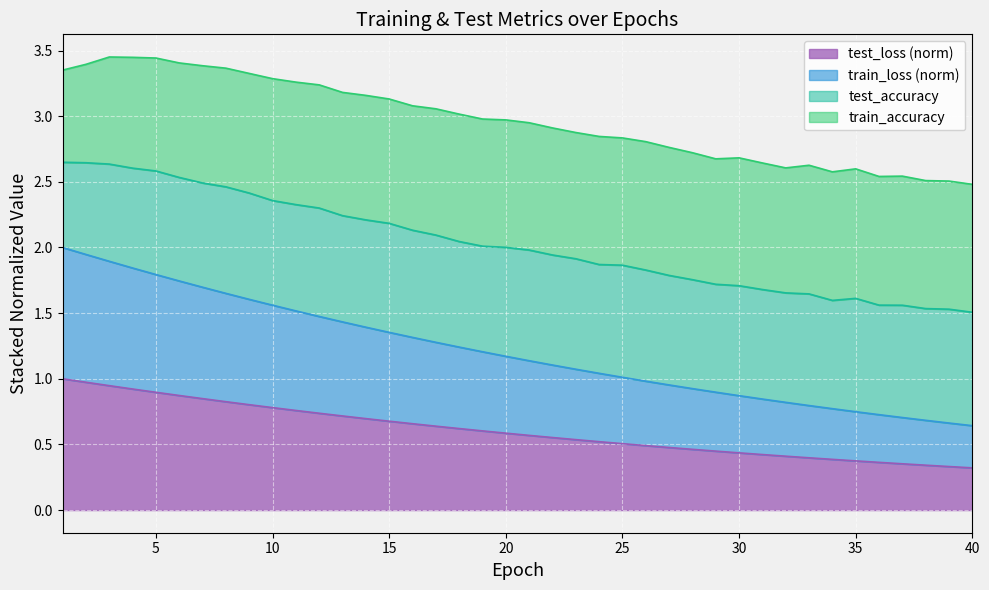

What is the value of the test_loss point at the 21st from the left?

0.6